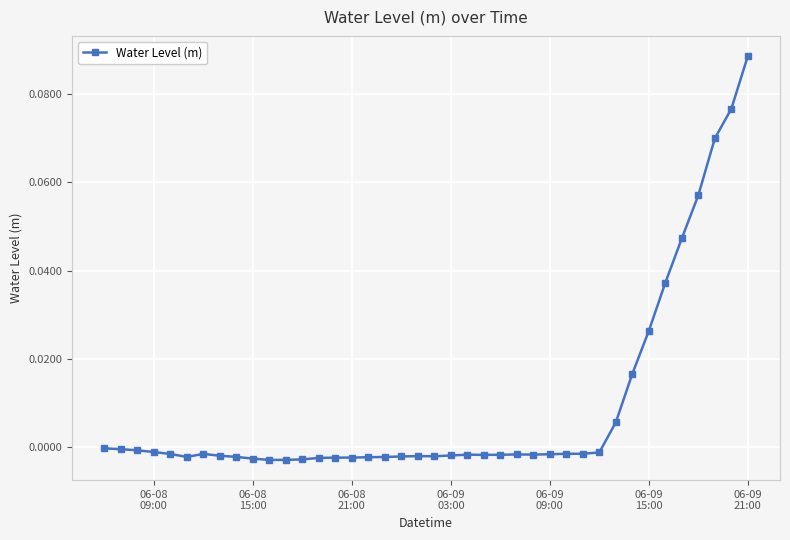

True or false: the data has more than 0 interior local peaks.

True